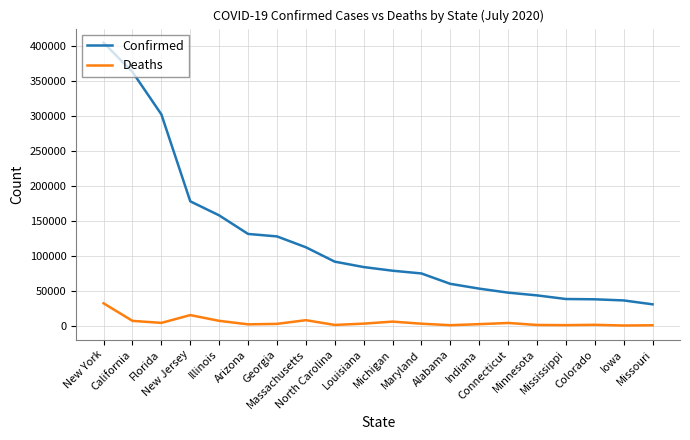

Rank the series by their maximum value, from lowest to highest.

Deaths, Confirmed